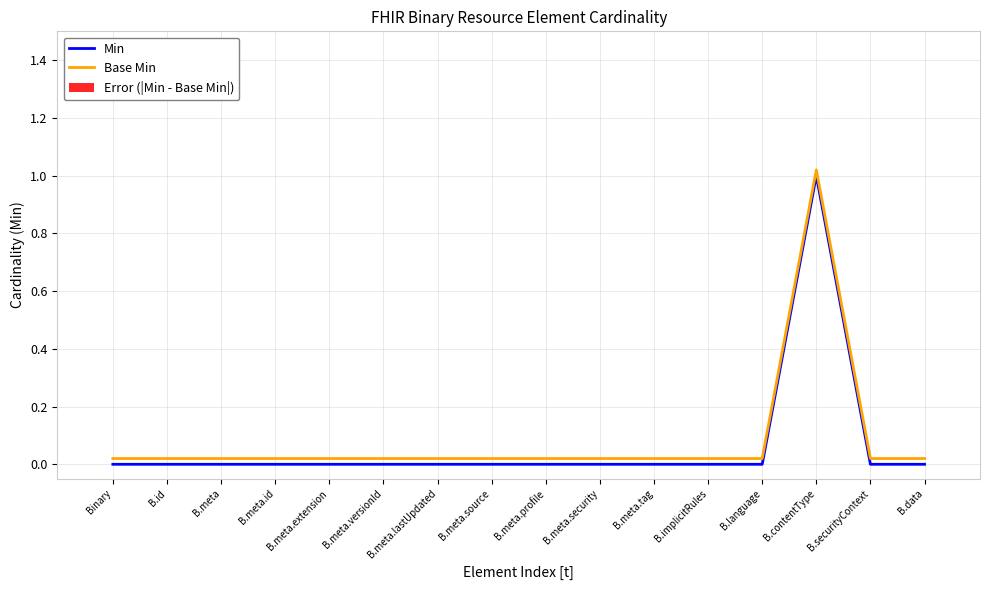

Which category has the highest value in the Base Min series?

B.contentType